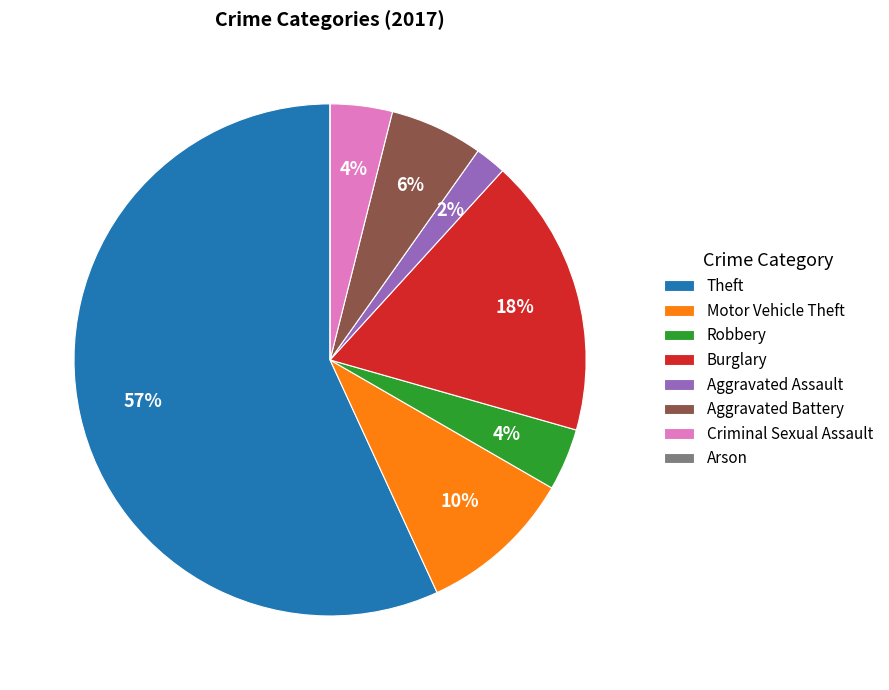

What percentage is the Burglary slice, to the nearest percent?

18%